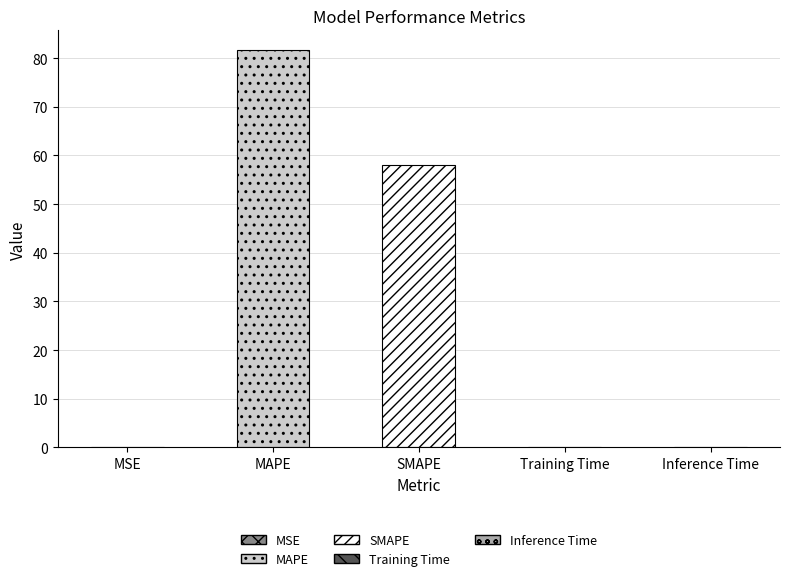

The chart shows a value of 0.1 at Inference Time. True or false?

True